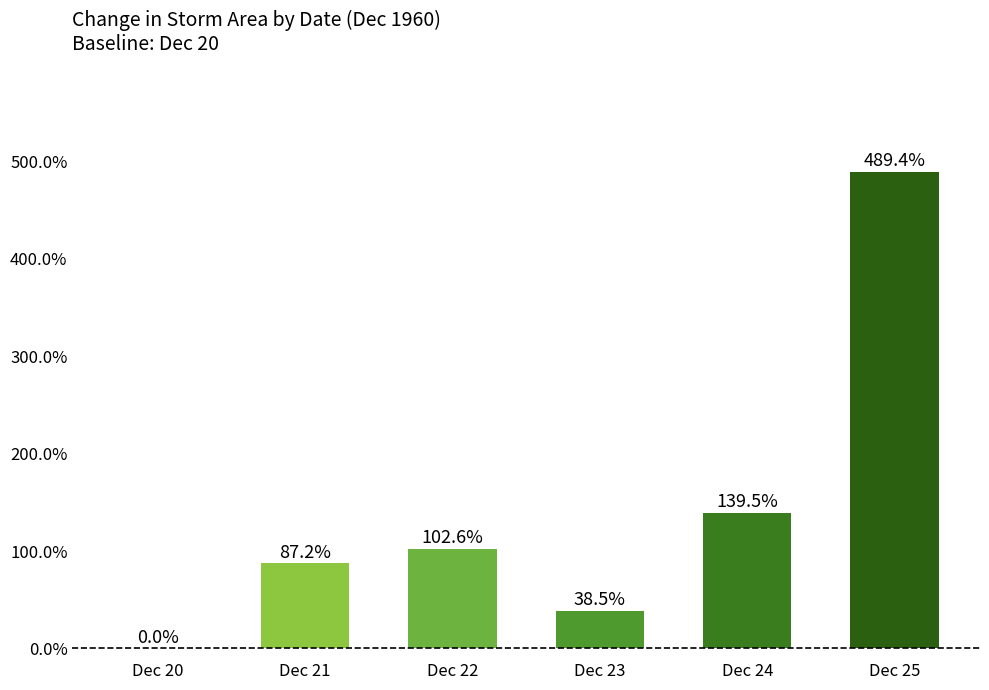

True or false: the data shows 0.0 at Dec 20.

True